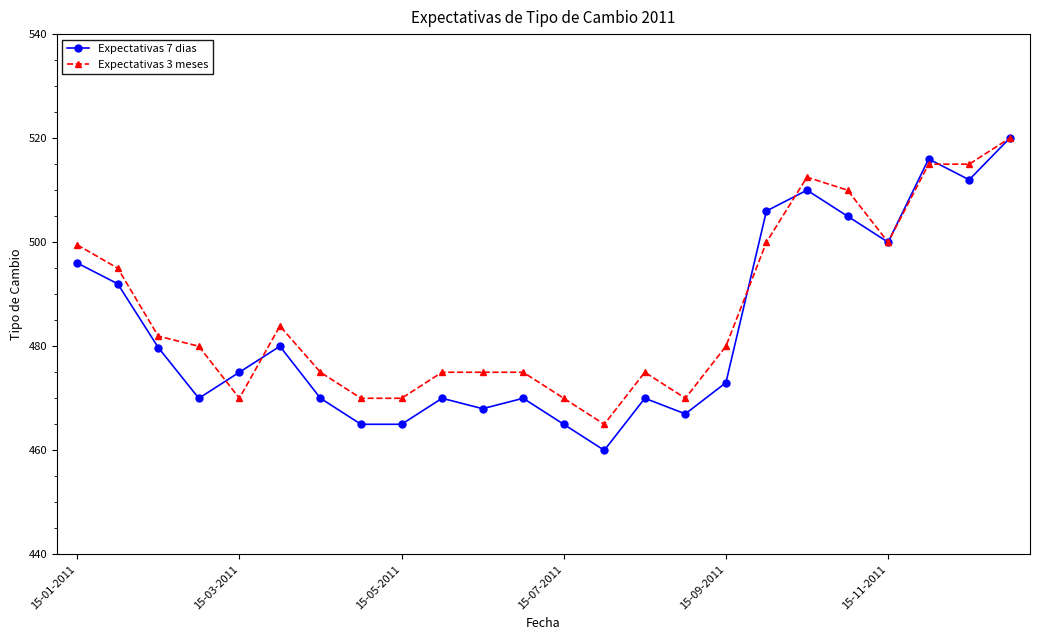

True or false: Expectativas 3 meses has more than 0 interior local peaks.

True